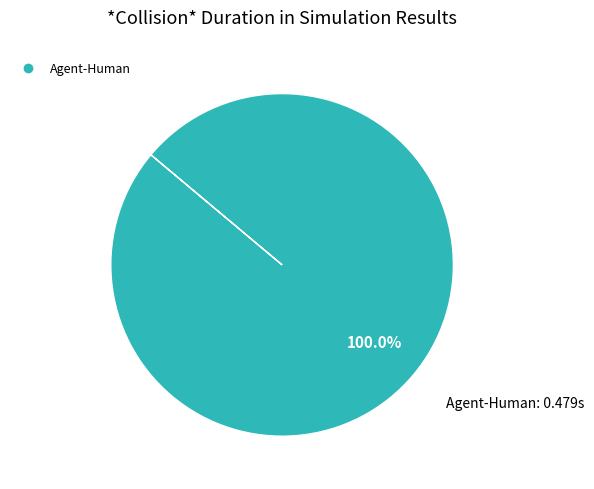

Is there a majority slice in this chart?

Yes